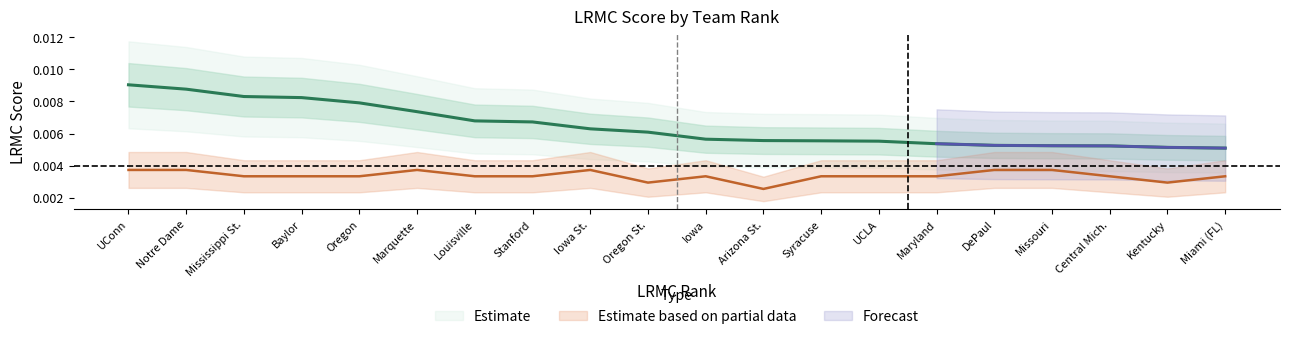

At which label does ngames reach its minimum?

Arizona St.